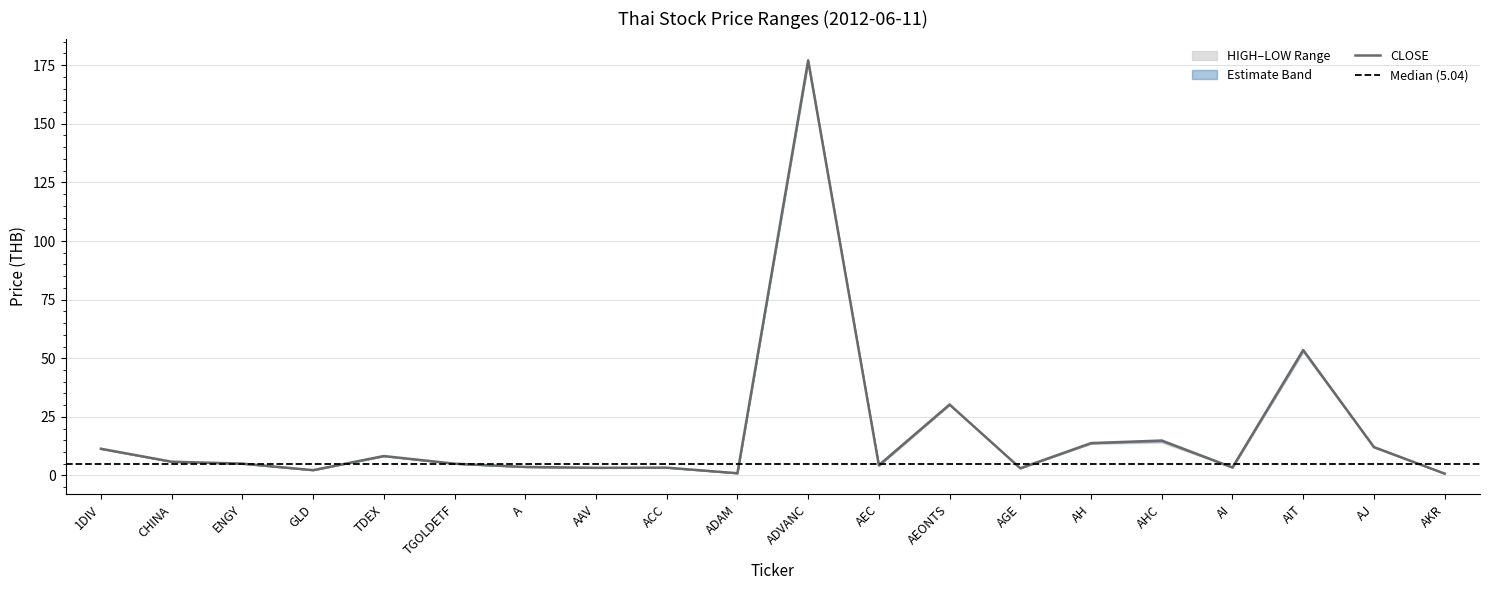

Where is LOW nearest to the value 88?

AIT